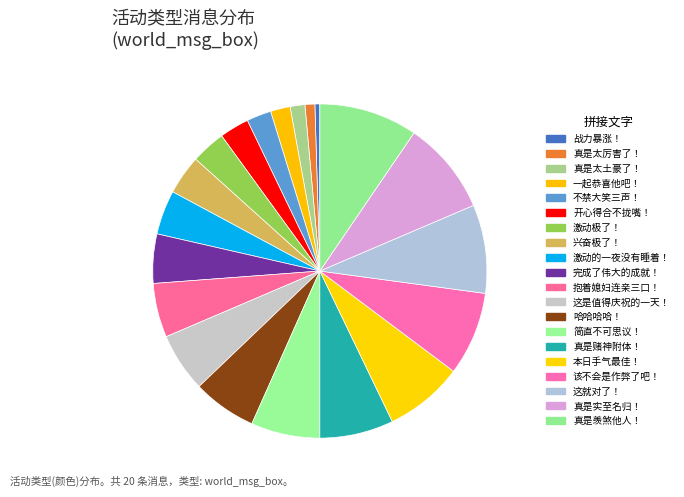

Is it true that 这就对了！ is 9% of the pie?

True